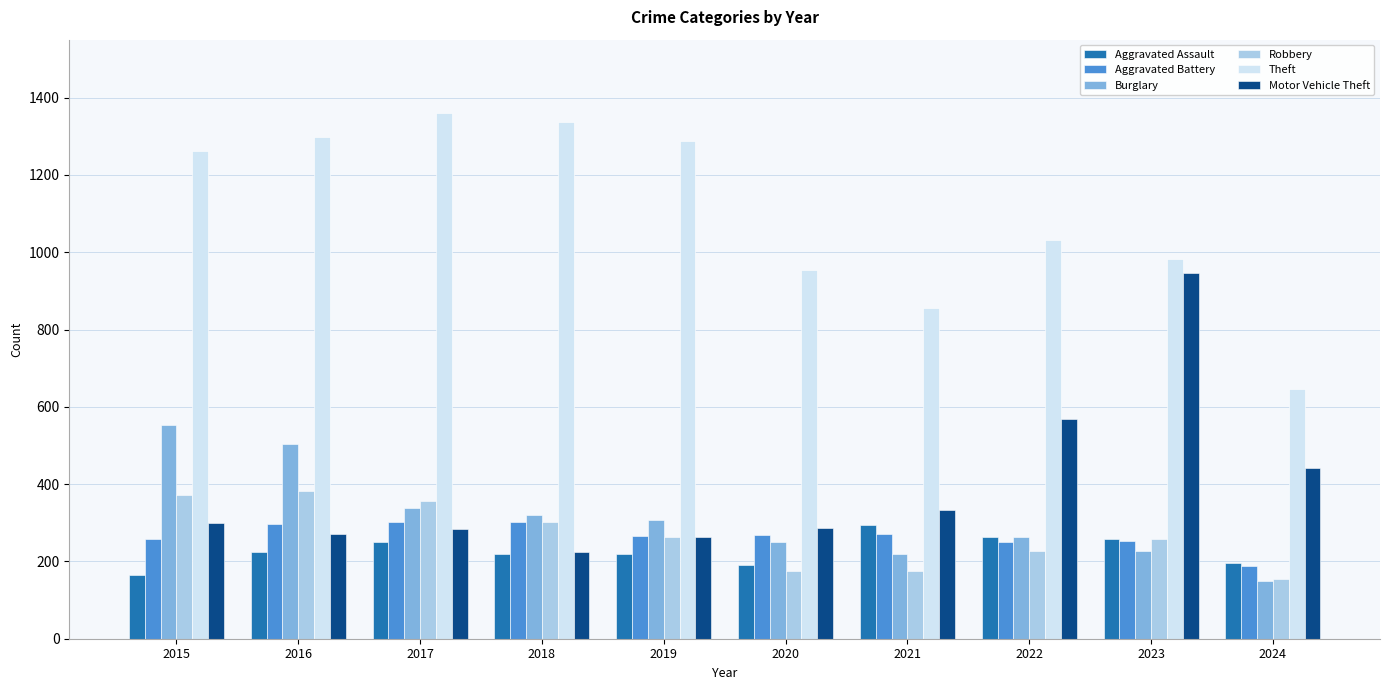

At how many categories does at least one series exceed 1169?

5